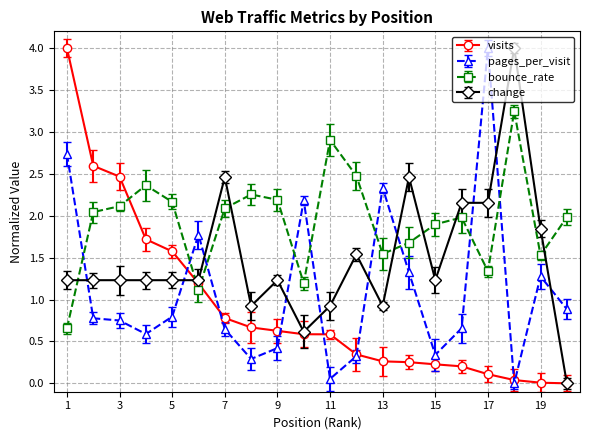

What is the value of the bounce_rate point at the 7th from the left?

2.1